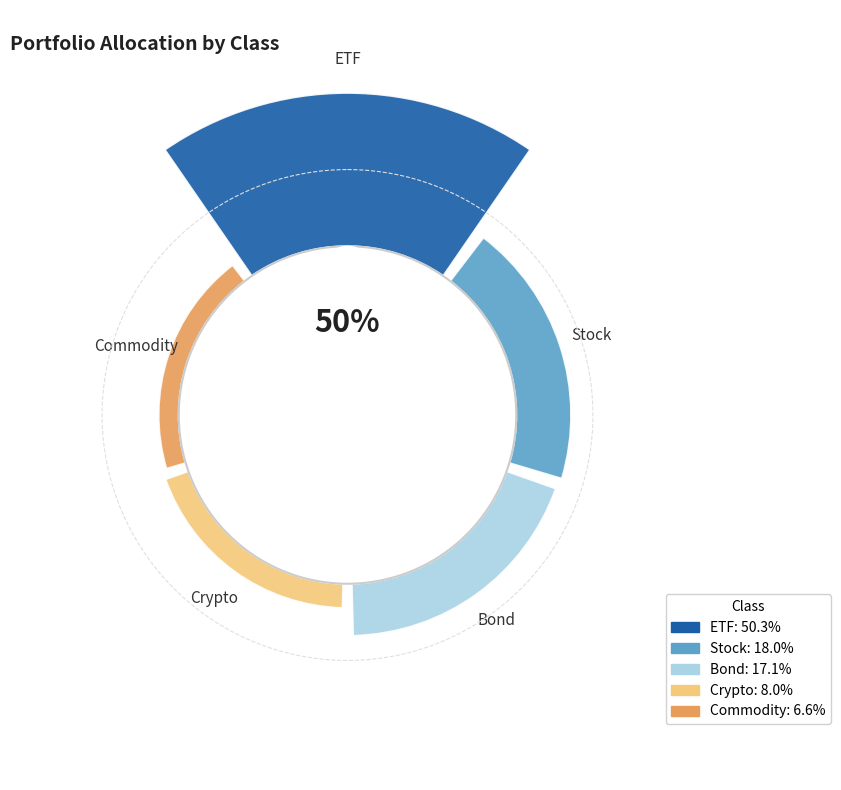

Is there a majority slice in this chart?

Yes